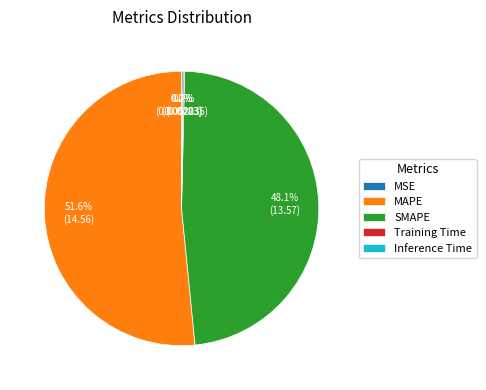

Approximately how many times larger is the value at SMAPE compared to MAPE?

0.9